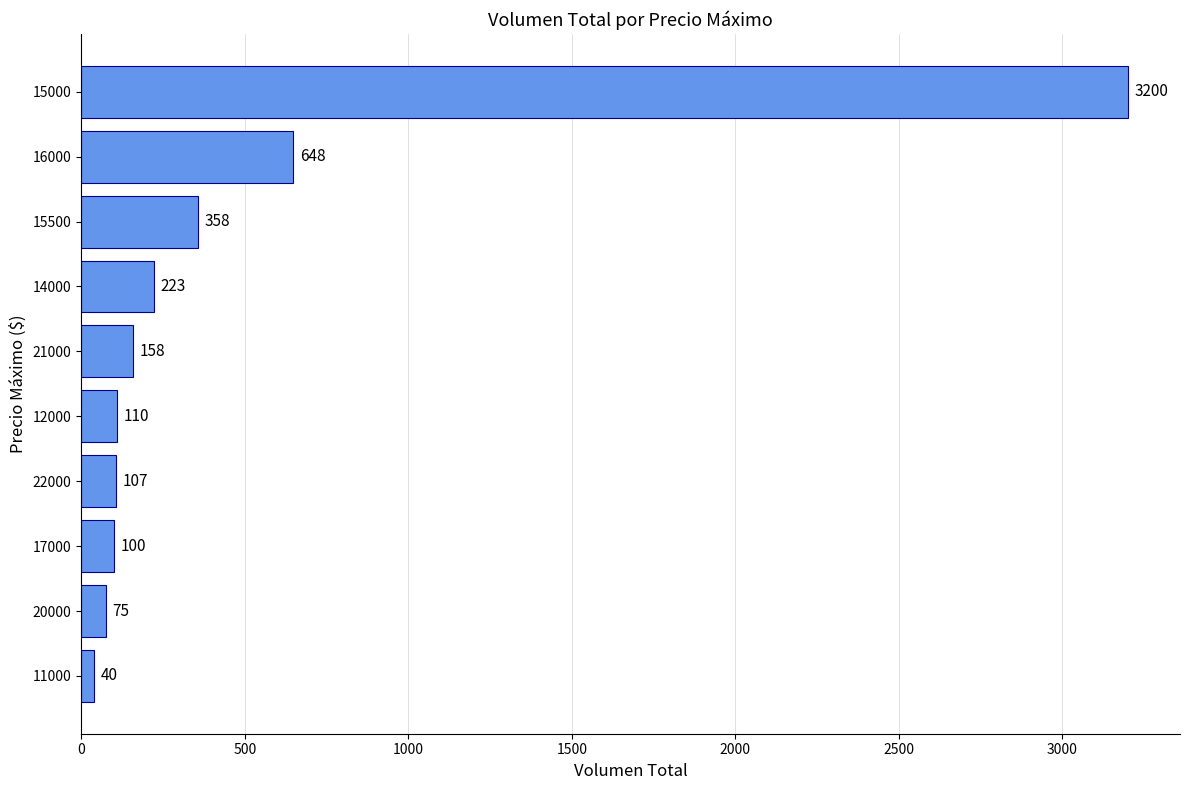

The chart shows a value of 75 at 20000. True or false?

True